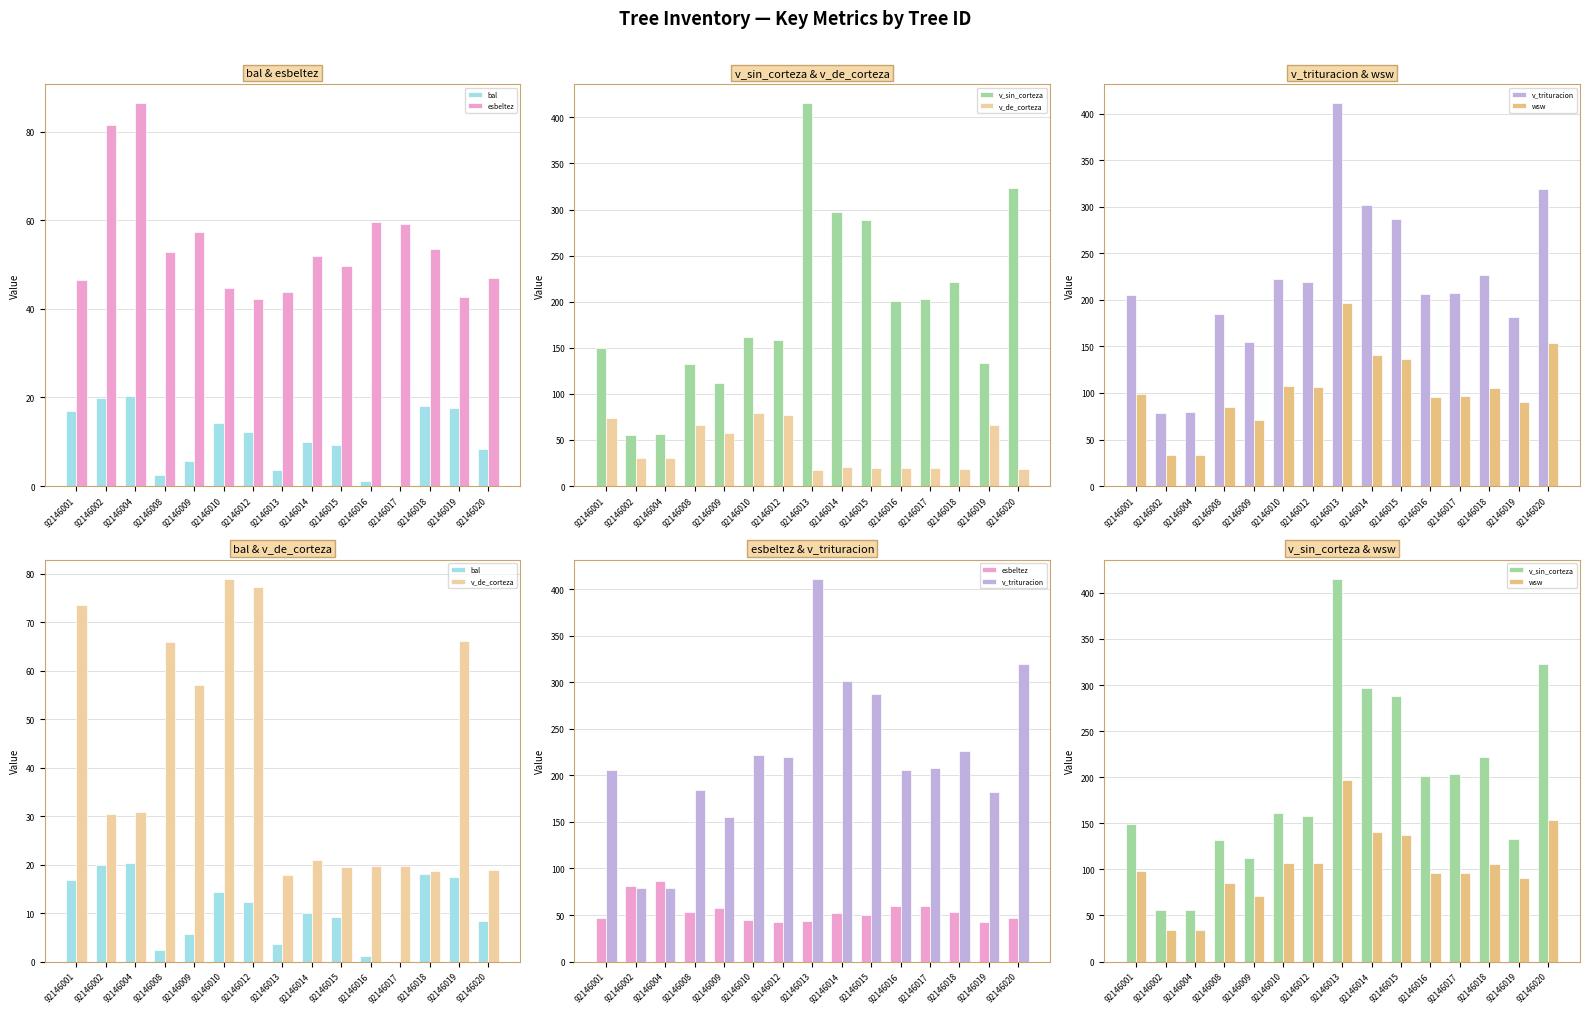

Rank the series at 92146009 from highest to lowest value.

v_trituracion, v_sin_corteza, wsw, esbeltez, v_de_corteza, bal